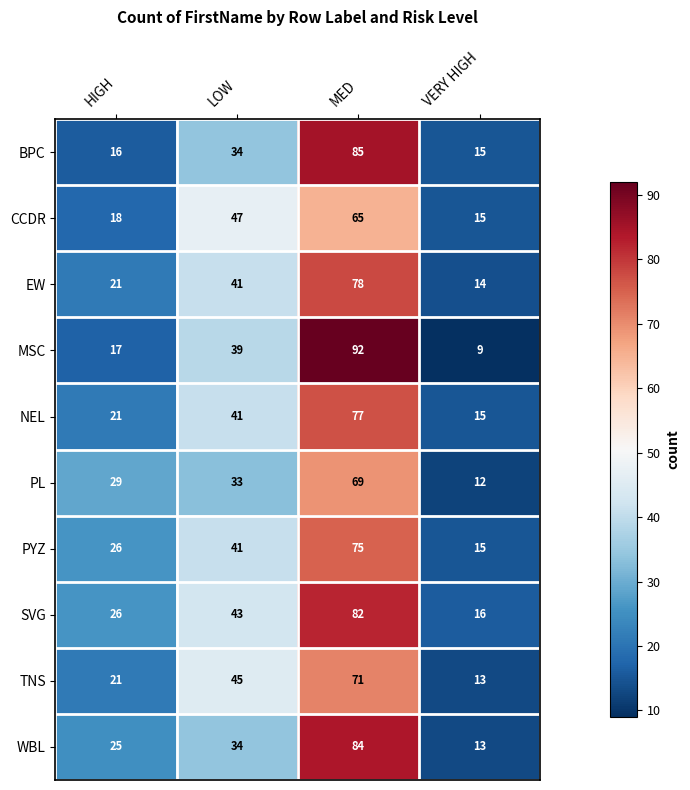

Is it true that CCDR equals 65 at MED?

True